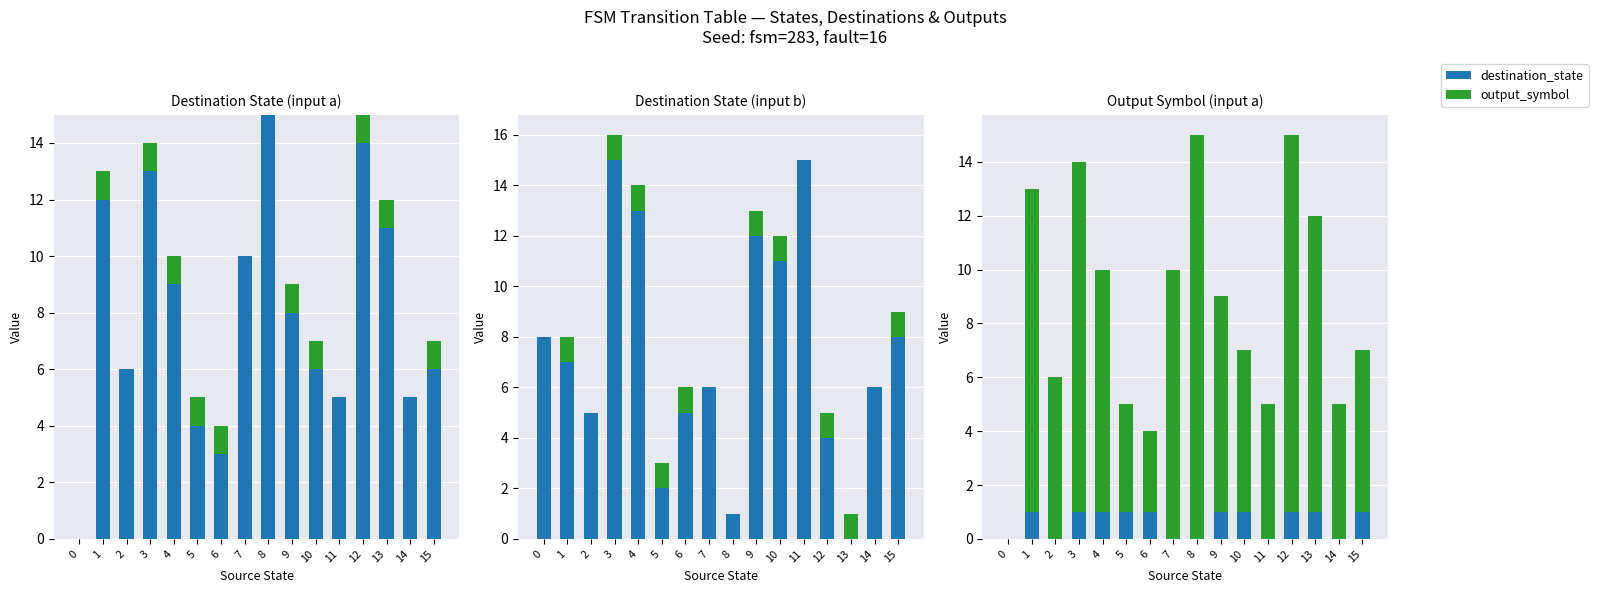

Reading right to left, what are all the values shown in this chart?

destination_state: 1	0	1	1	0	1	1	0	0	1	1	1	1	0	1	0
output_symbol: 6	5	11	14	5	6	8	15	10	3	4	9	13	6	12	0